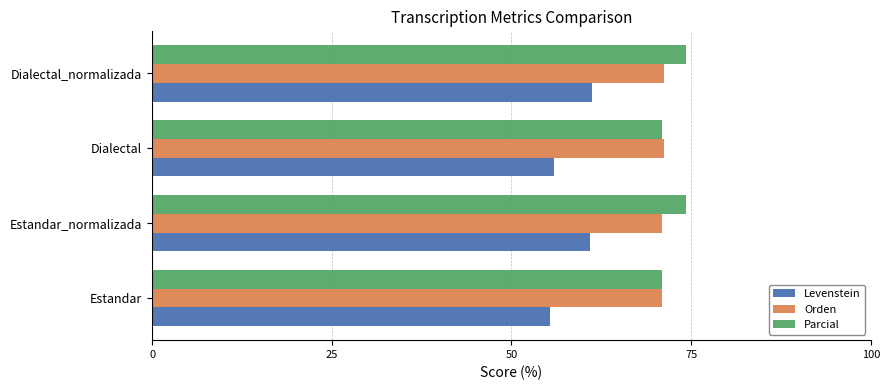

What is the minimum value for Orden?

71.0